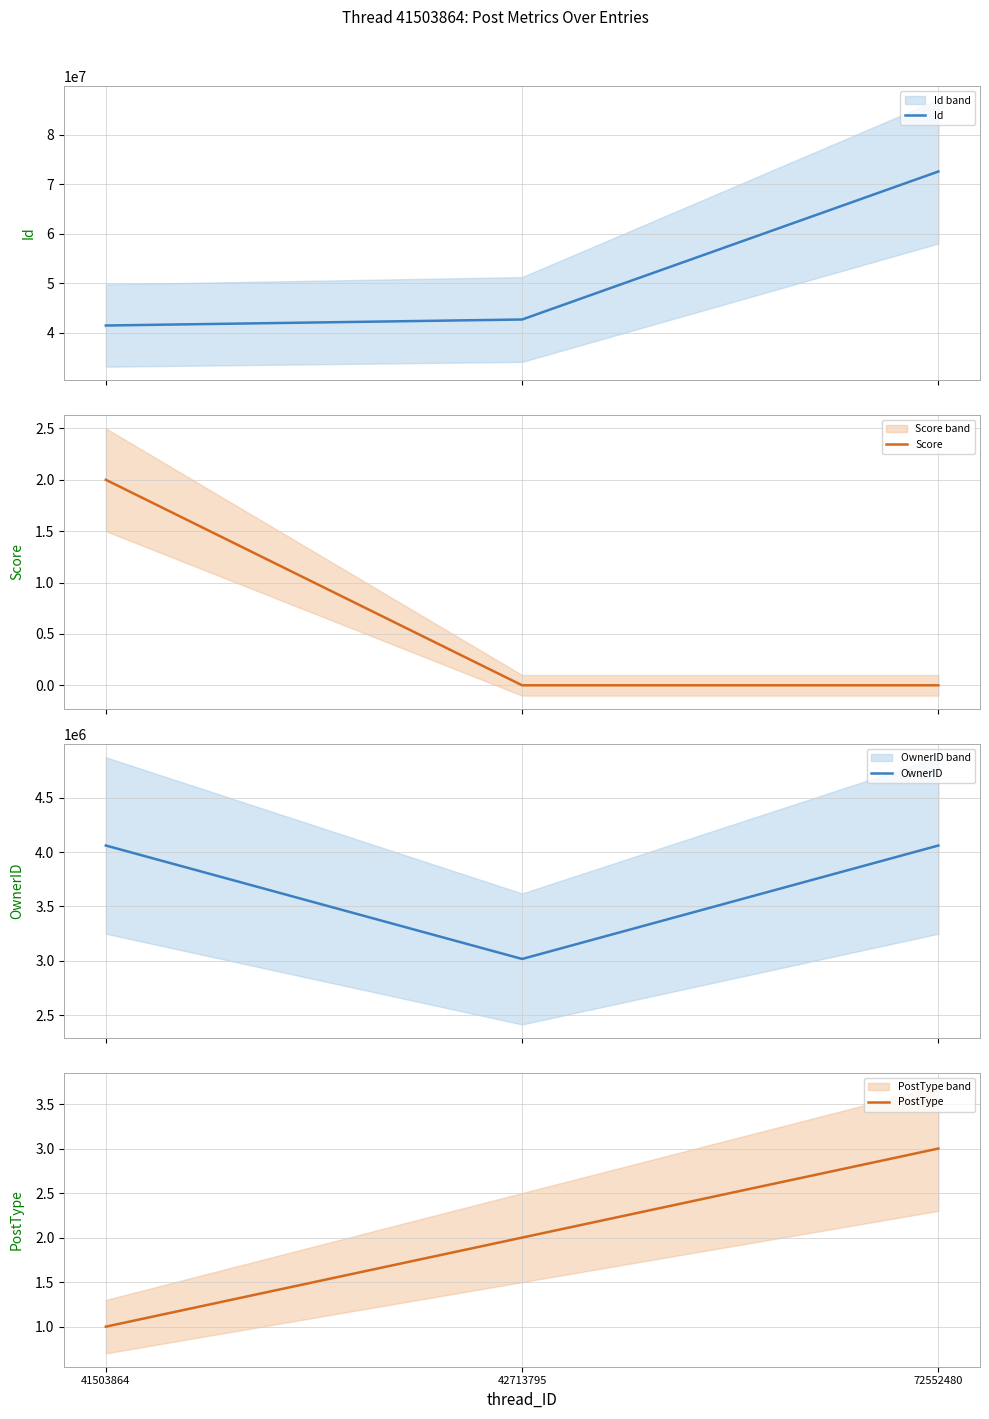

Is it true that Id equals 65690320 at 42713795?

False